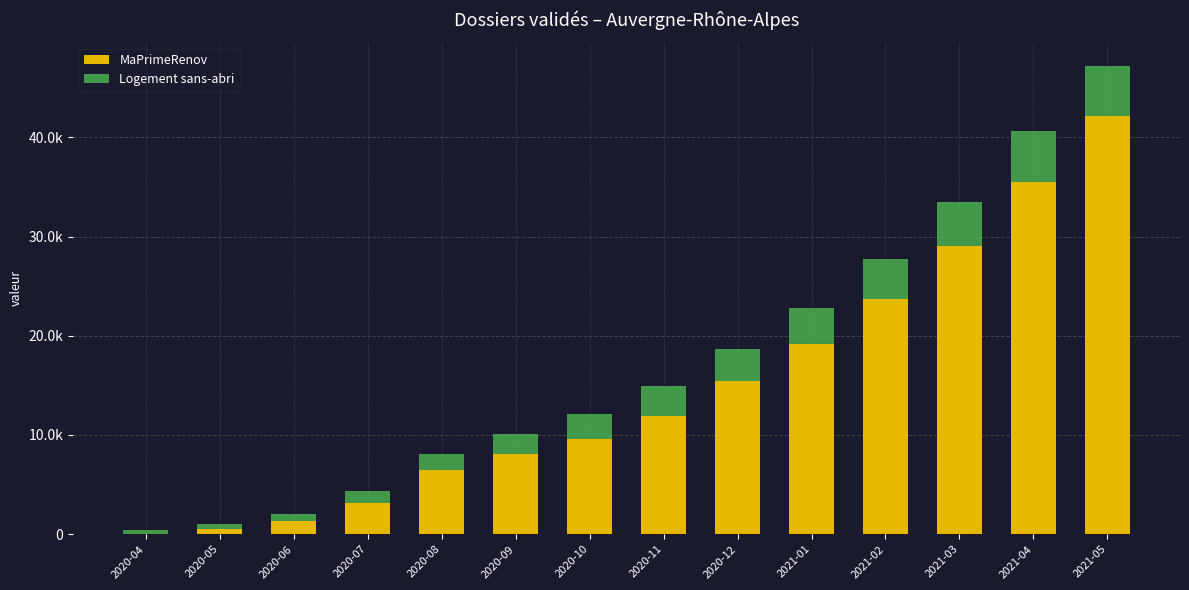

Are the bars horizontal?

No